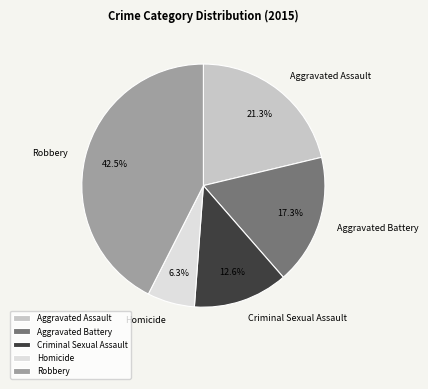

To the nearest percent, what percentage of the pie is Criminal Sexual Assault?

13%